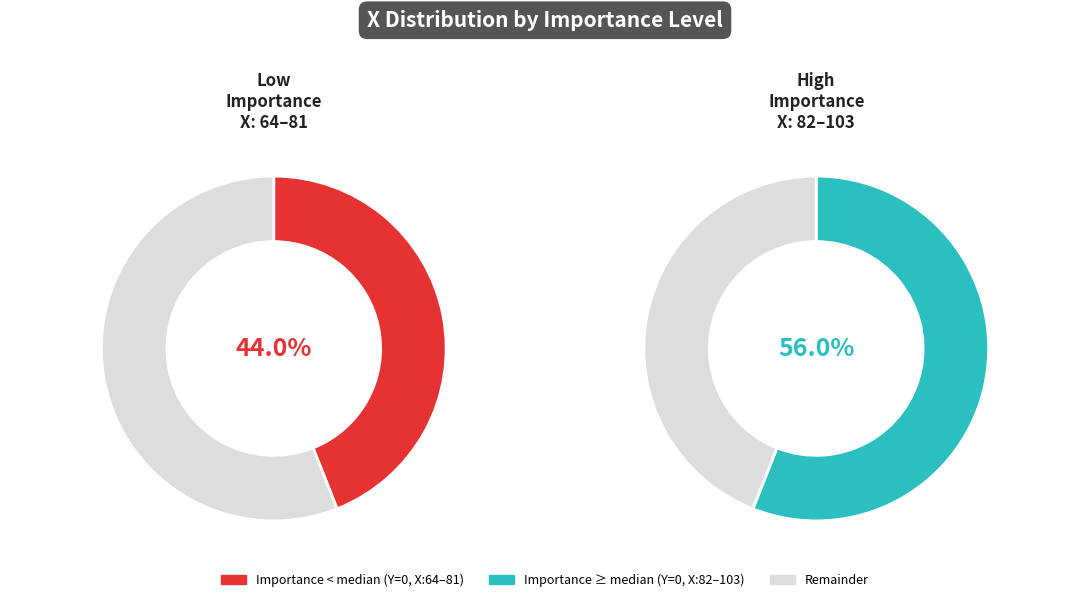

True or false: 13 accounts for 1% of the total.

False